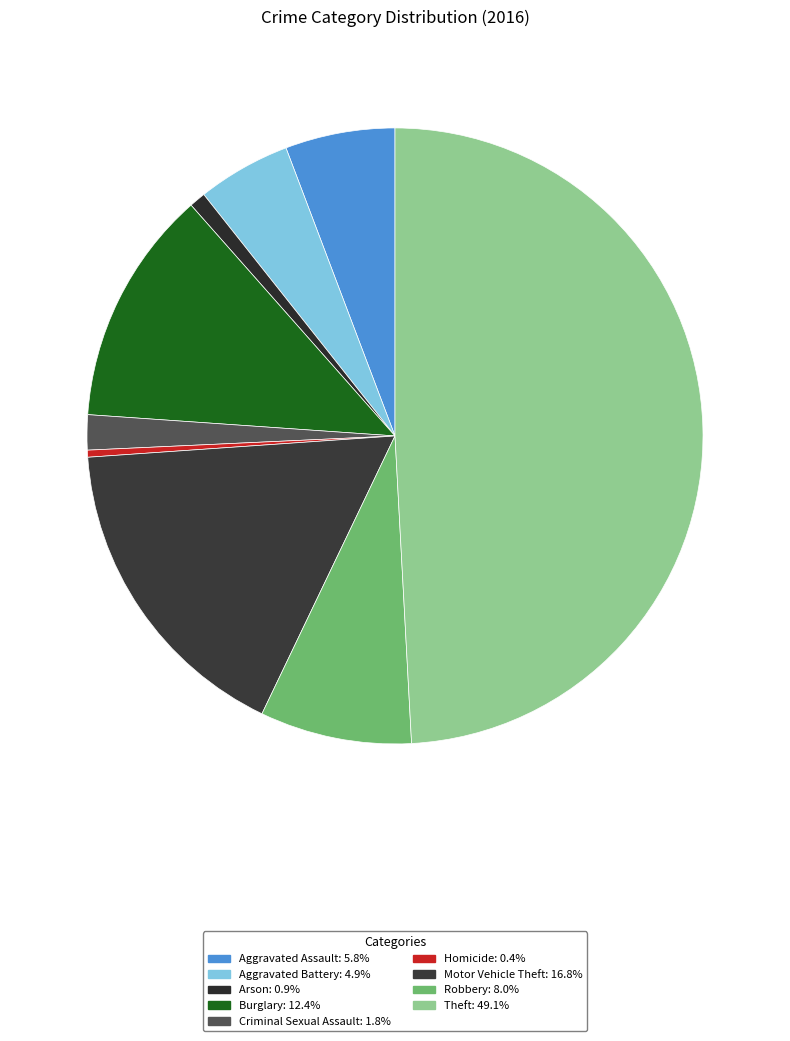

Approximately how many times larger is the value at Burglary compared to Homicide?

33.7